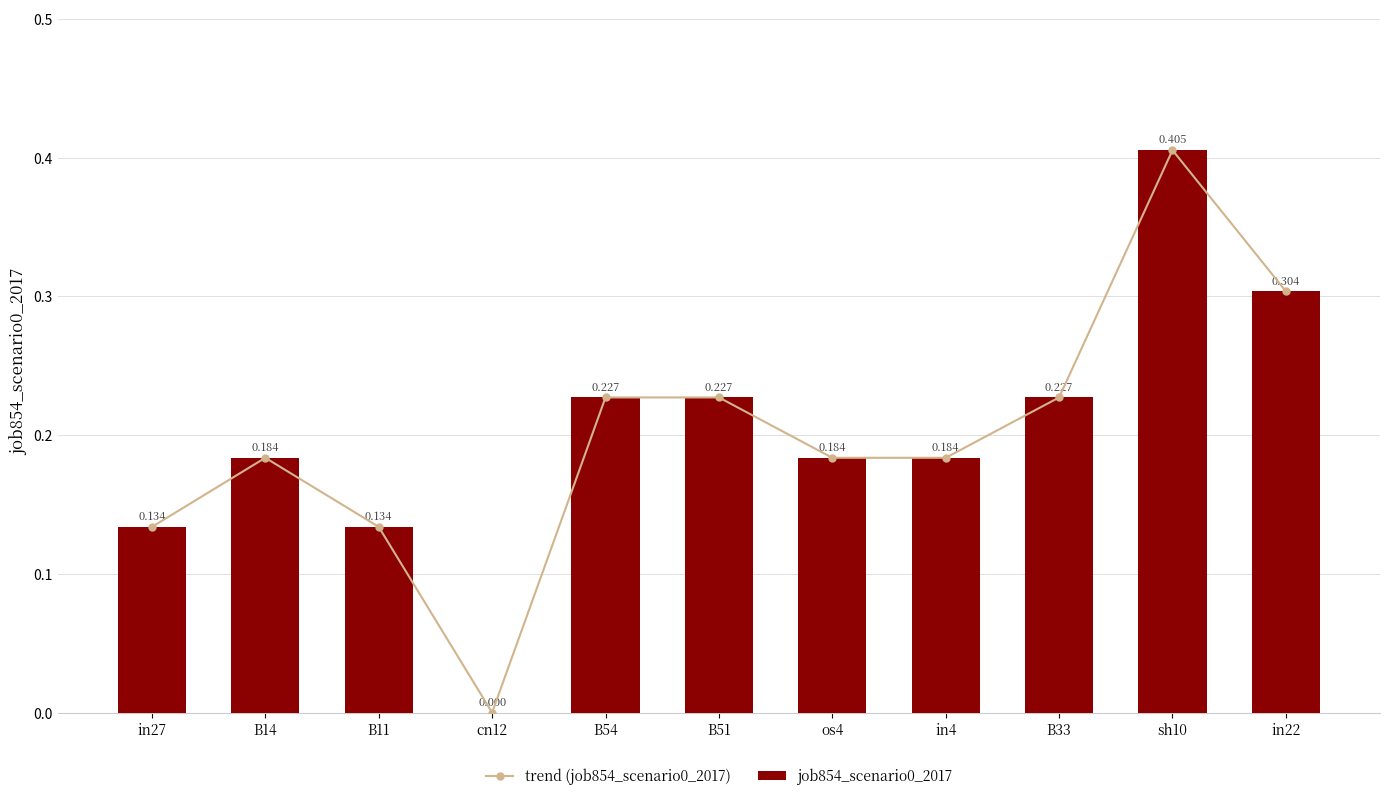

Rank the categories by job854_scenario0_2017 value from highest to lowest.

sh10, in22, B54, B51, B33, B14, os4, in4, in27, B11, cn12